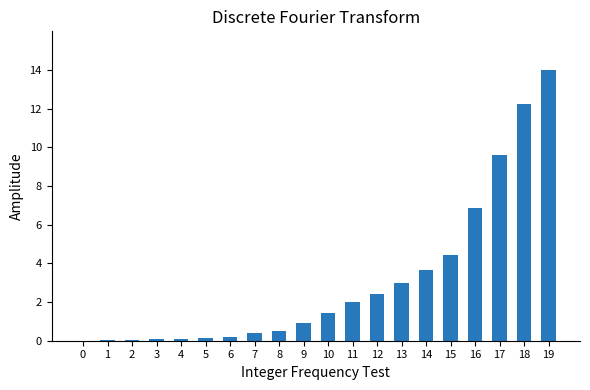

What is the change in value from 13 to 18?

+9.3